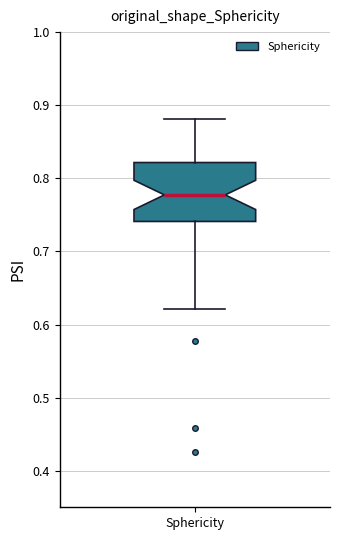

Where is the upper edge of the box for Sphericity on the y-axis? The values are not printed on the chart, so give them approximately, as read against the axis.

0.82